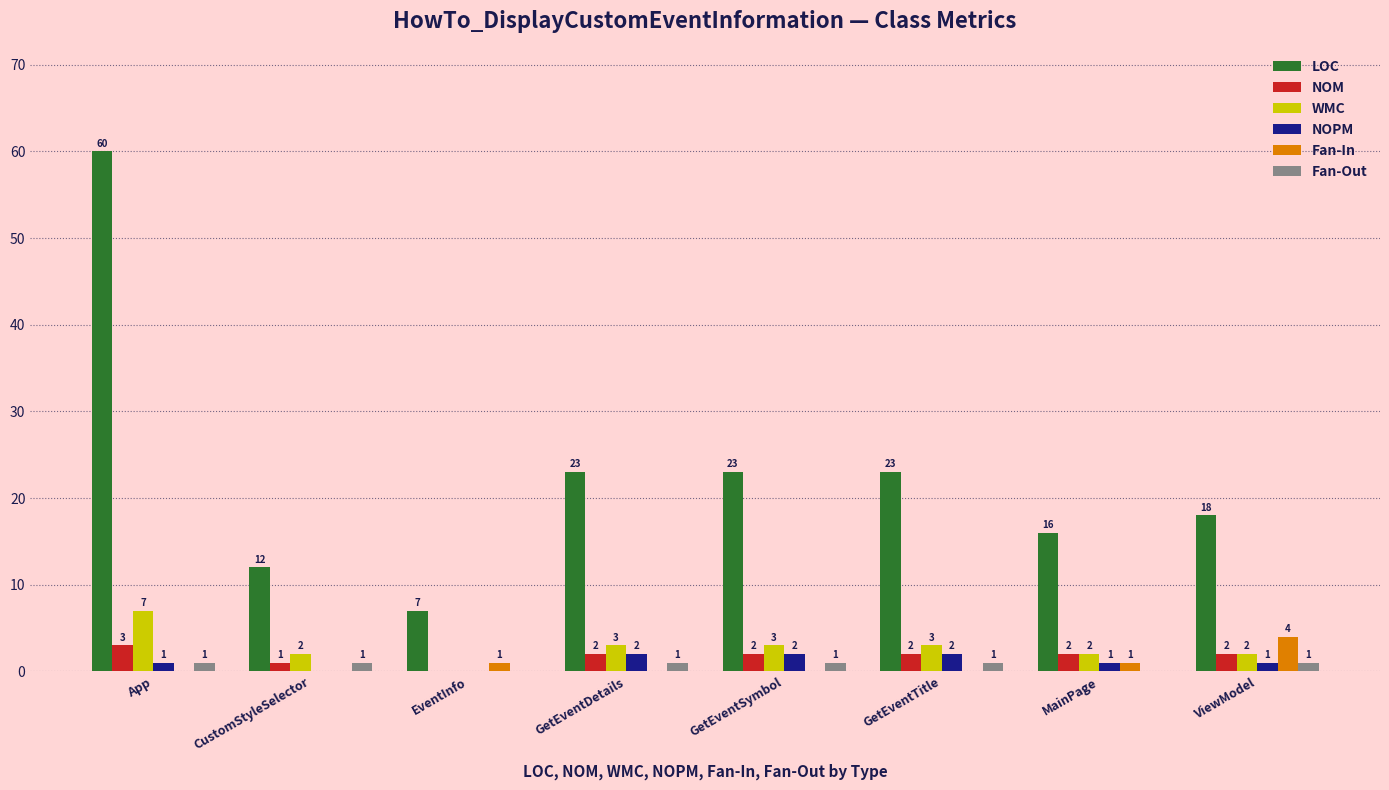

Which series has the largest range (max minus min)?

LOC